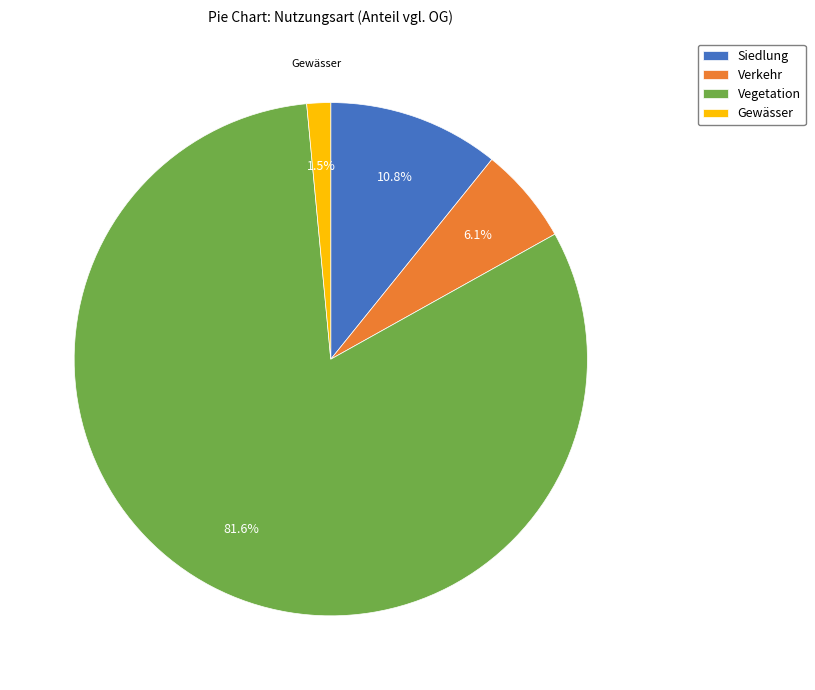

Which has a higher value, Vegetation or Verkehr?

Vegetation